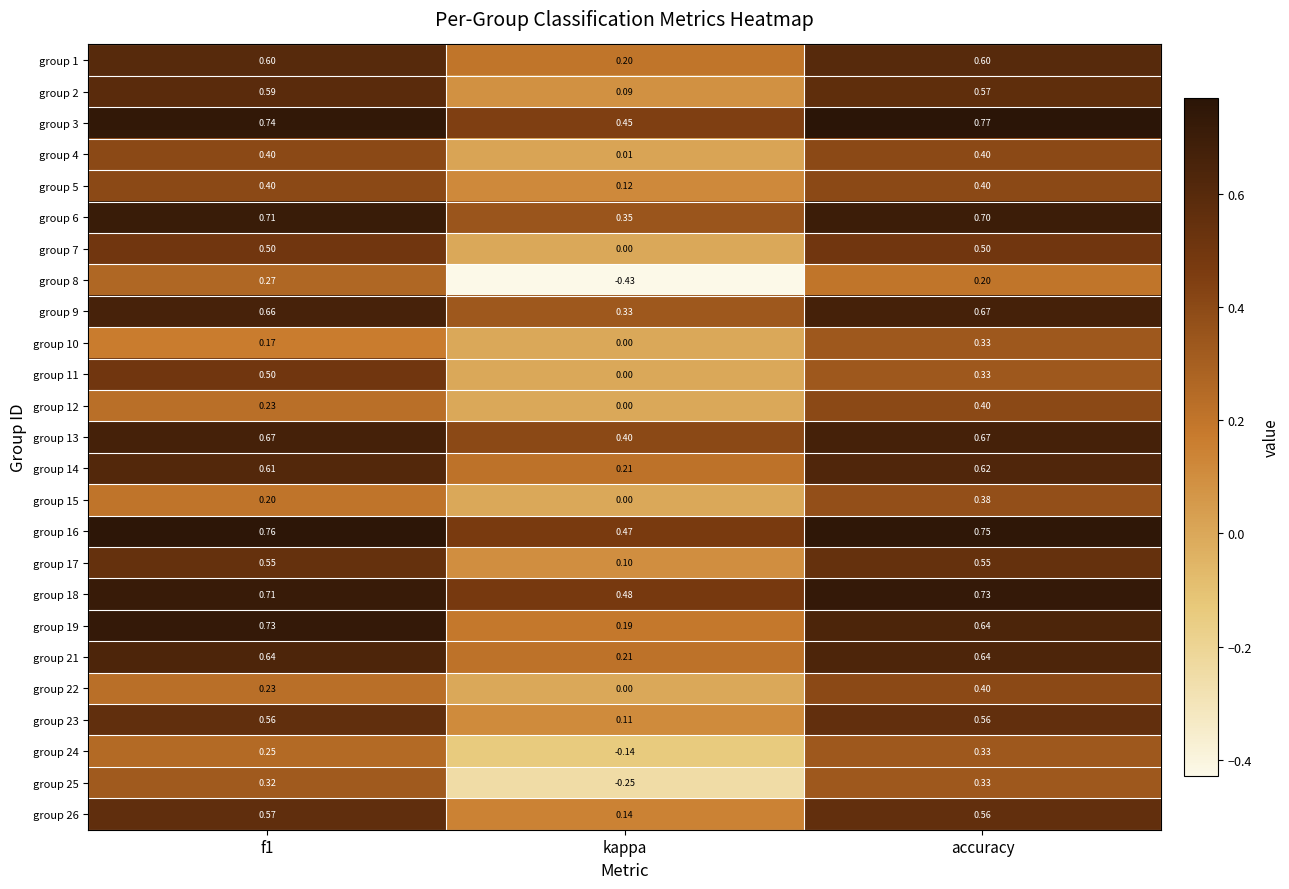

At which label is group 13 closest to 0?

kappa